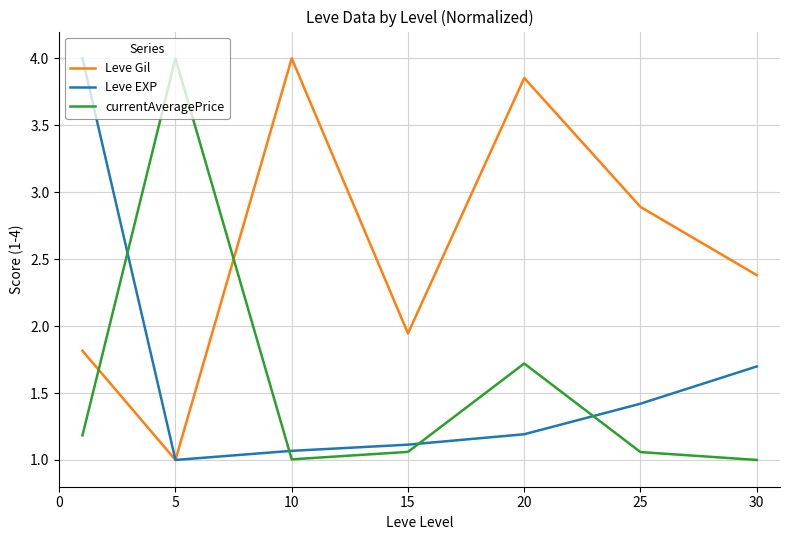

True or false: currentAveragePrice and Leve Gil intersect in this chart.

True